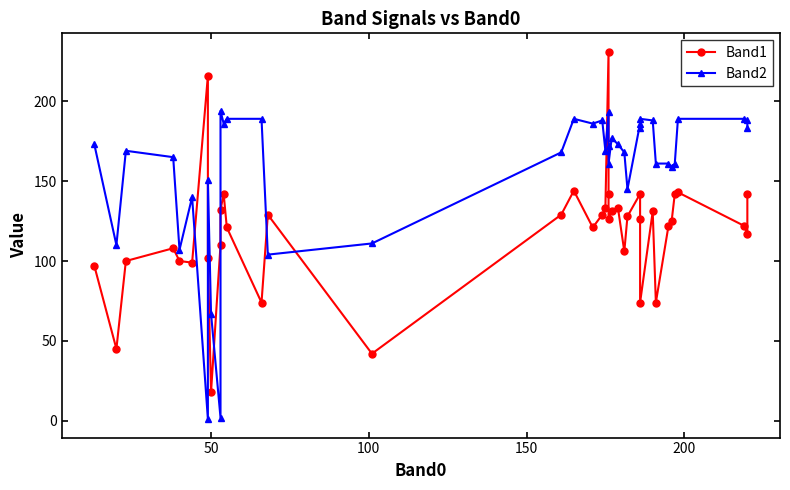

Reading left to right, extract all data points from this chart.

Band1: 97	45	100	108	100	99	216	102	18	110	132	142	121	74	129	42	129	144	121	129	133	231	142	126	131	133	106	128	142	126	74	131	74	122	125	142	143	122	117	142
Band2: 173	110	169	165	107	140	1	151	67	2	194	186	189	189	104	111	168	189	186	188	169	193	172	161	177	173	168	145	186	183	189	188	161	161	159	161	189	189	188	183